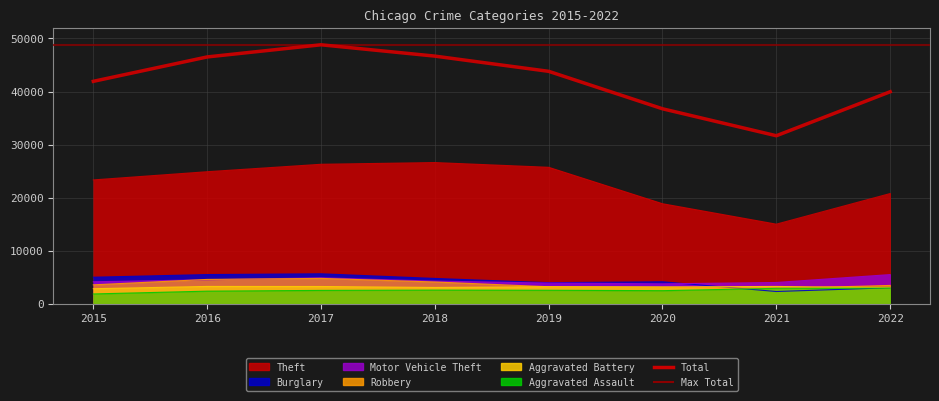

What is the minimum value shown in the chart?

31674